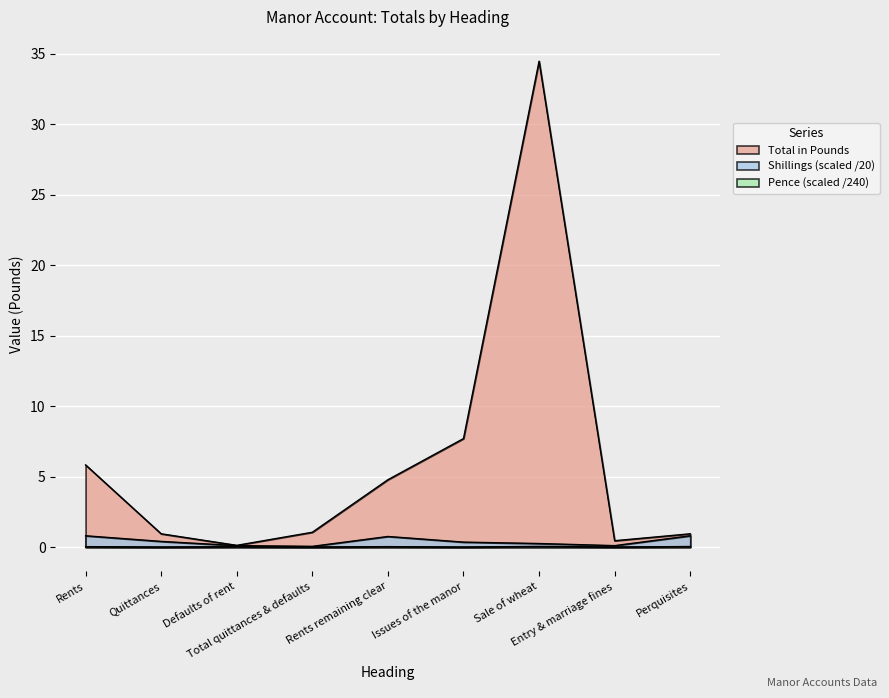

Where is the first local maximum for Total in Pounds?

Sale of wheat